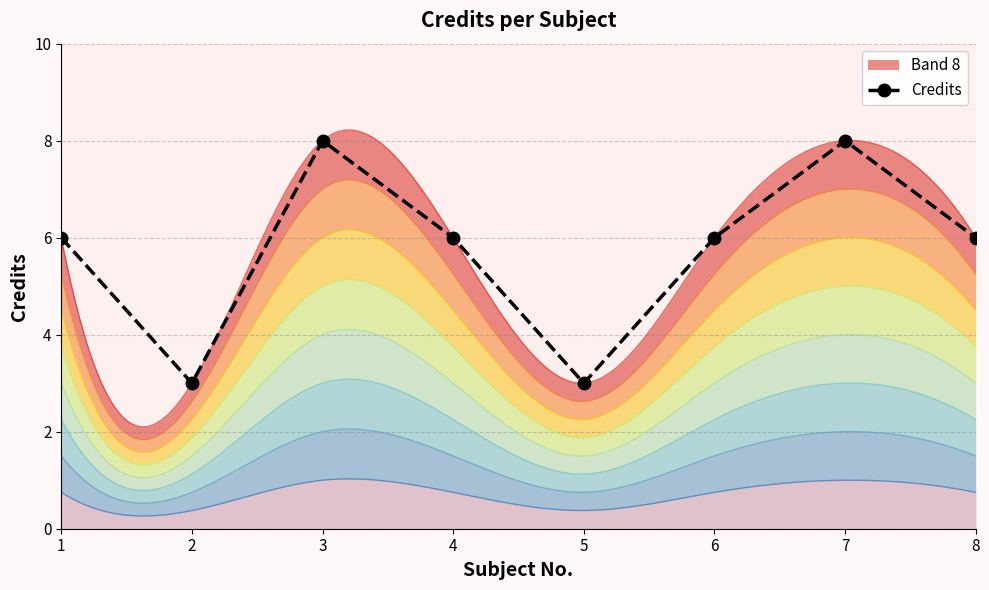

What is the value of the 4th point from the left?

6